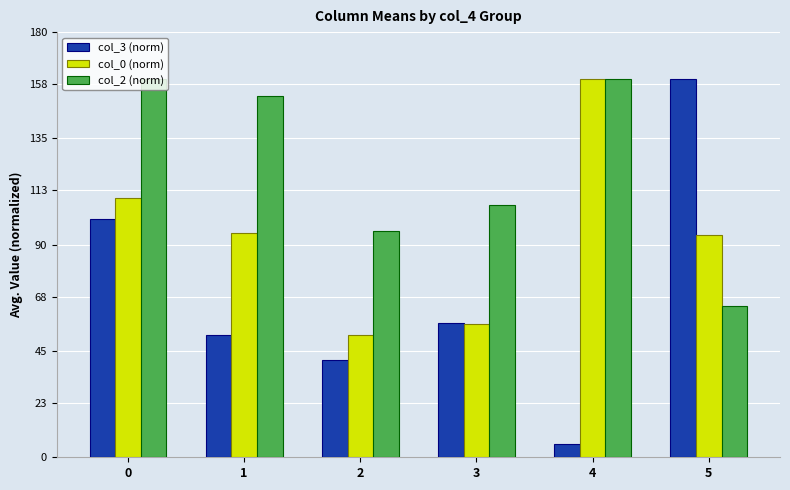

What are all the series names shown in the legend?

col_3 (norm), col_0 (norm), col_2 (norm)